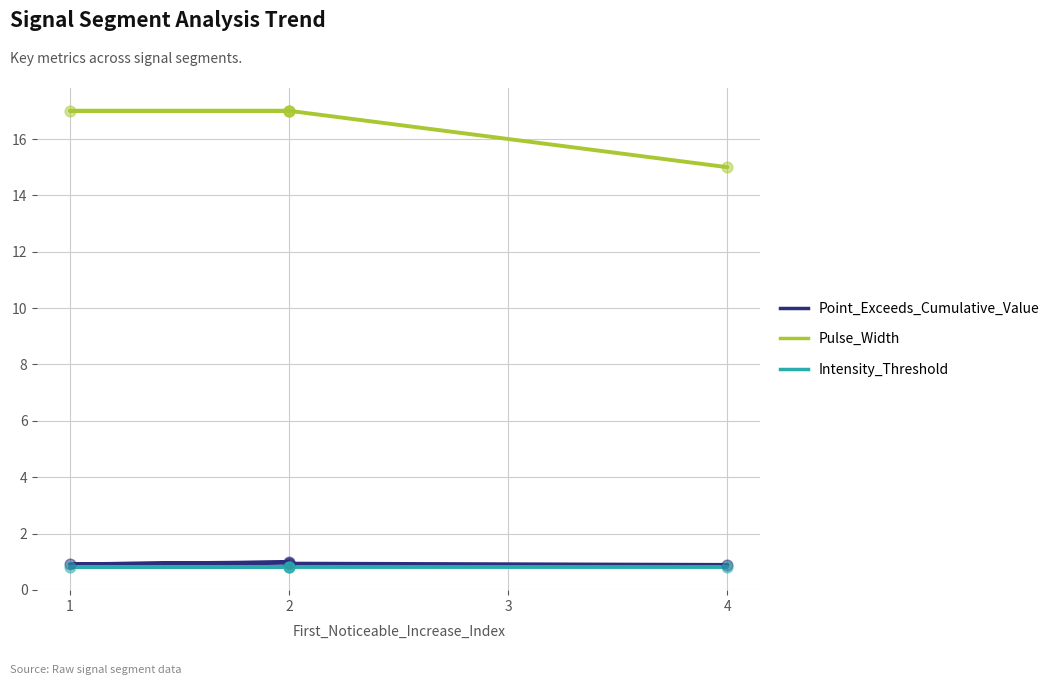

Which series reaches the maximum Y coordinate?

Pulse_Width